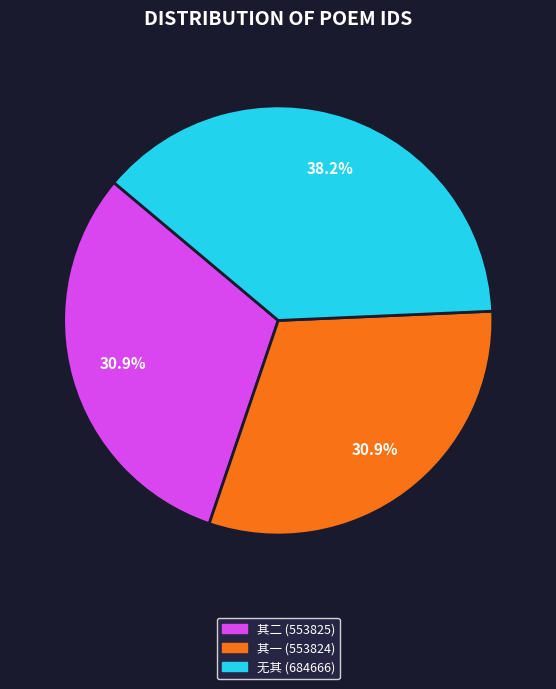

Is there any slice that represents more than half of the pie?

No